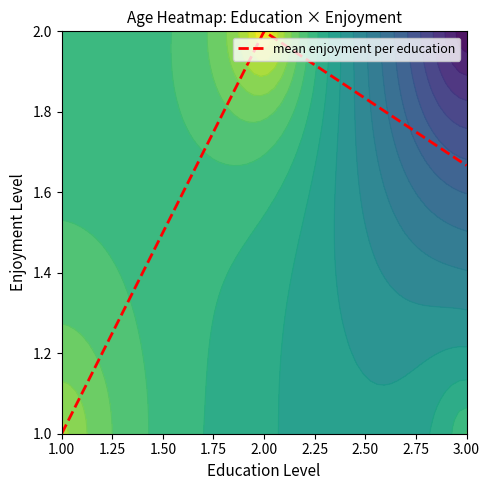

How many values are between 1 and 2?

3